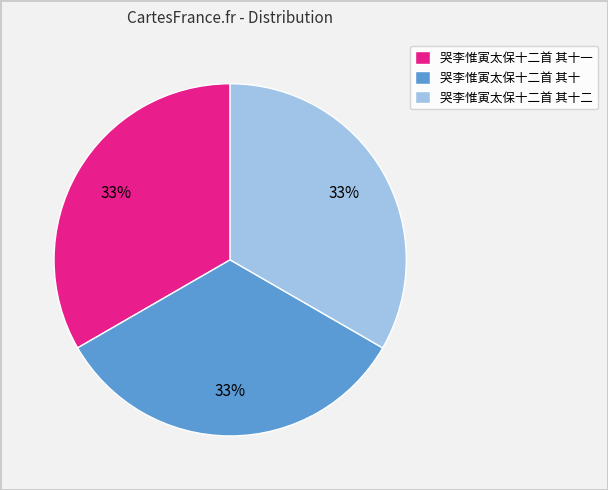

What percentage is the 哭李惟寅太保十二首 其十二 slice, to the nearest percent?

33%